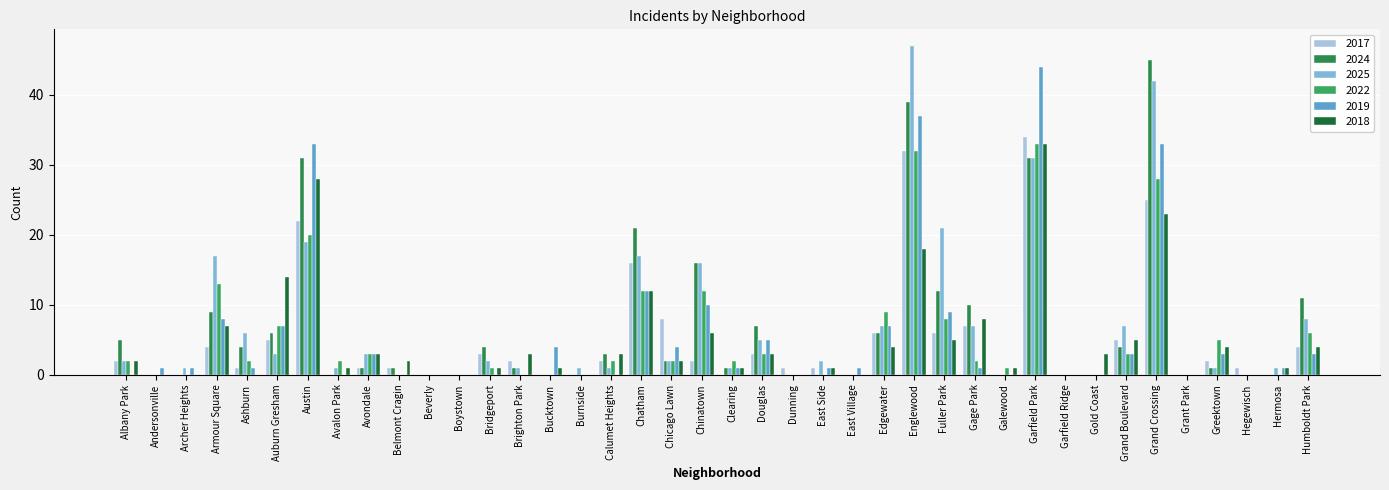

Reading left to right, what are all the values shown in this chart?

2017: 2	0	0	4	1	5	22	0	1	1	0	0	3	2	0	0	2	16	8	2	0	3	1	1	0	6	32	6	7	0	34	0	0	5	25	0	2	1	0	4
2024: 5	0	0	9	4	6	31	0	1	1	0	0	4	1	0	0	3	21	2	16	1	7	0	0	0	6	39	12	10	0	31	0	0	4	45	0	1	0	0	11
2025: 2	0	1	17	6	3	19	1	3	0	0	0	2	1	0	1	1	17	2	16	1	5	0	2	0	7	47	21	7	0	31	0	0	7	42	0	1	0	1	8
2022: 2	0	0	13	2	7	20	2	3	0	0	0	1	0	0	0	2	12	2	12	2	3	0	0	0	9	32	8	2	1	33	0	0	3	28	0	5	0	0	6
2019: 0	1	1	8	1	7	33	0	3	0	0	0	0	0	4	0	0	12	4	10	1	5	0	1	1	7	37	9	1	0	44	0	0	3	33	0	3	0	1	3
2018: 2	0	0	7	0	14	28	1	3	2	0	0	1	3	1	0	3	12	2	6	1	3	0	1	0	4	18	5	8	1	33	0	3	5	23	0	4	0	1	4